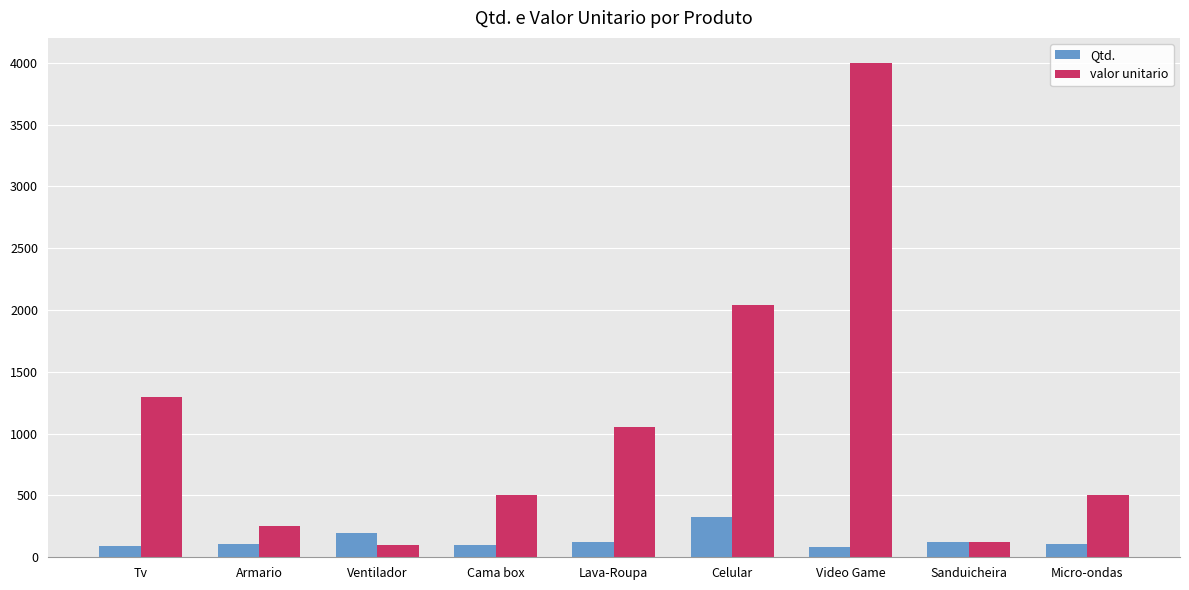

Which series has the largest total across all categories?

valor unitario